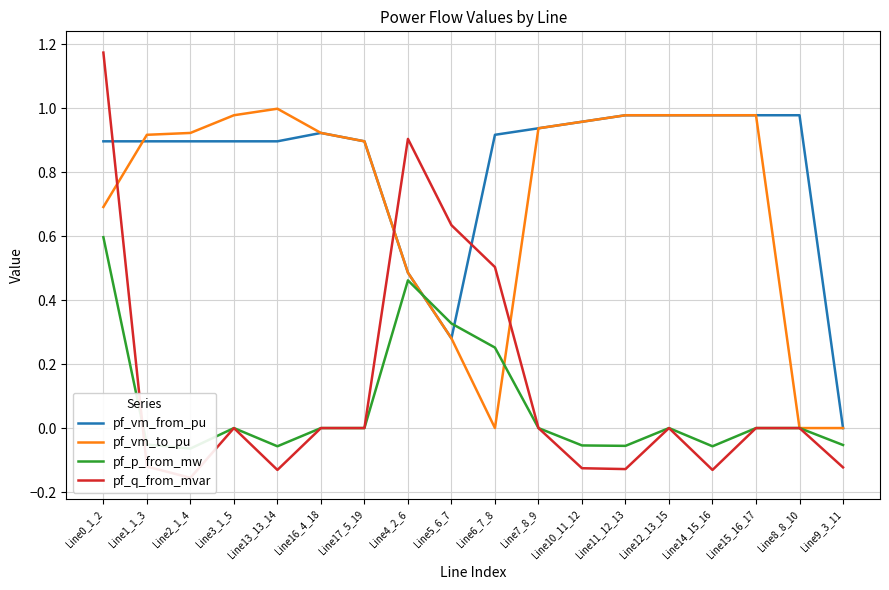

Is this an area chart (filled region under the line)?

No